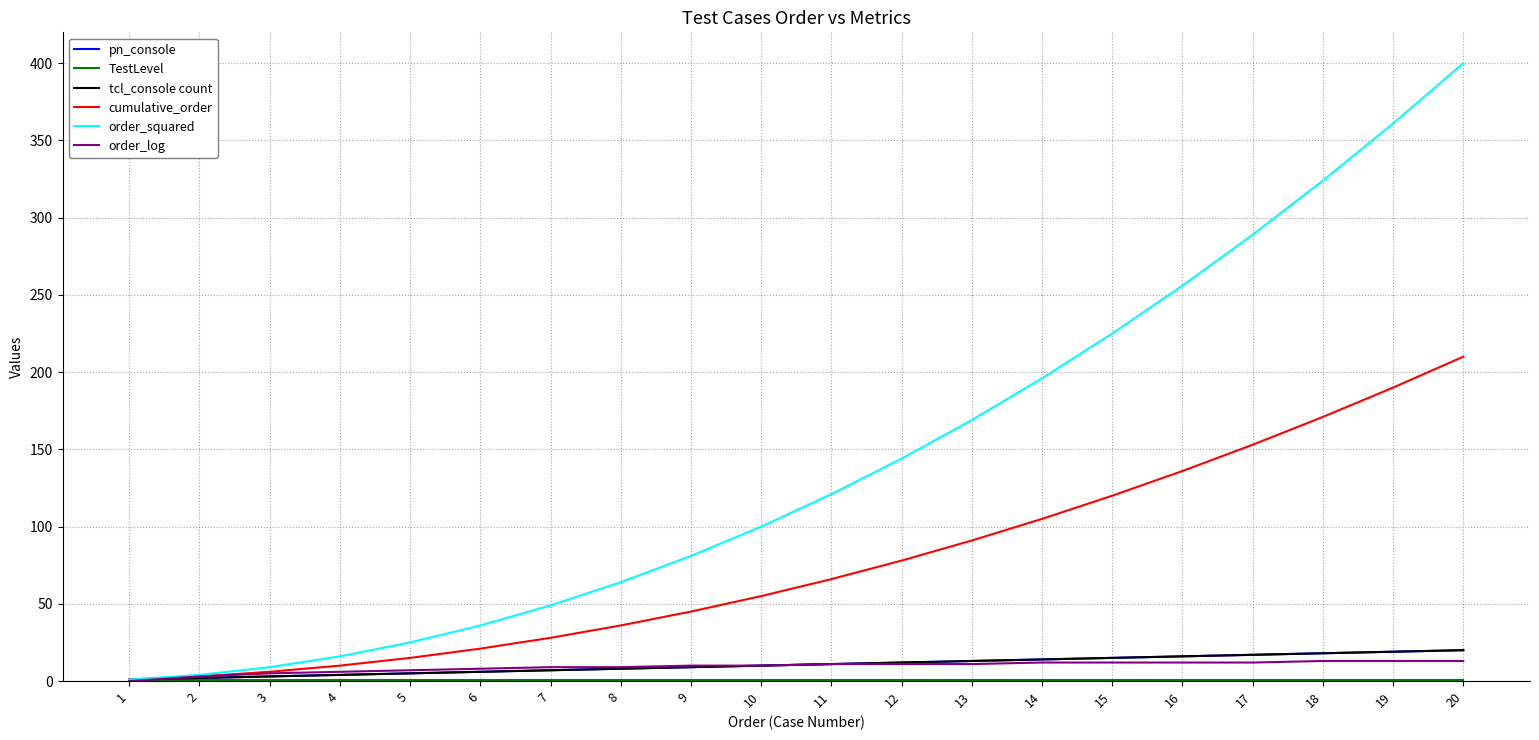

What is the sum of all cumulative_order values?

1540